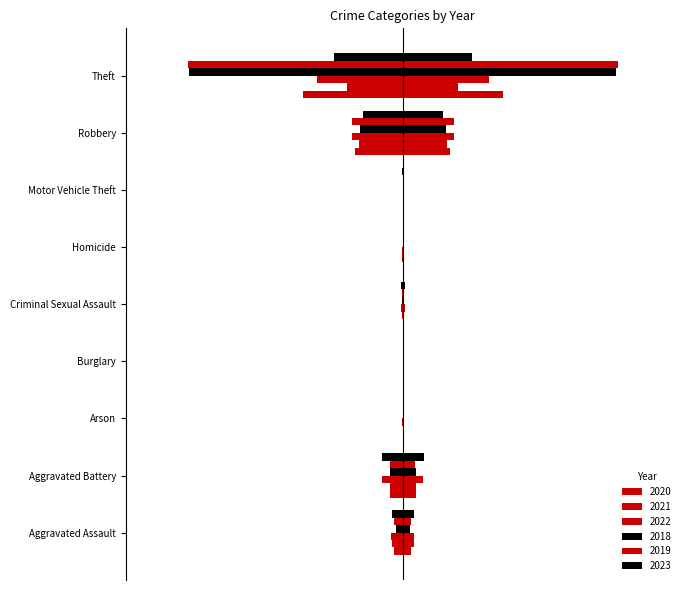

The value of 2020 at Motor Vehicle Theft is -1. True or false?

False